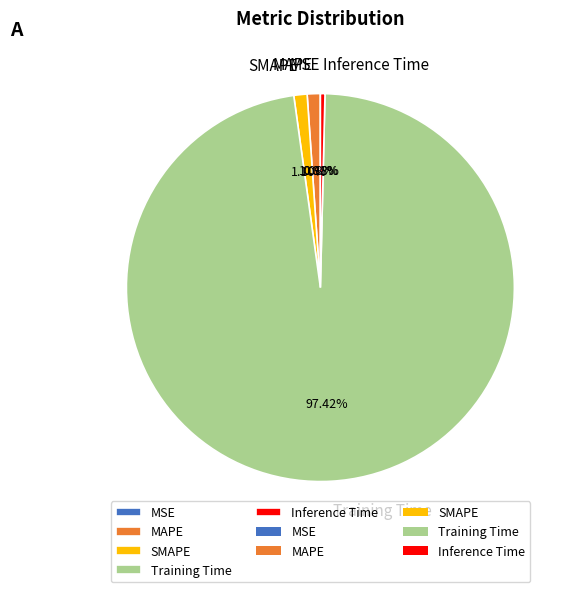

What is the largest slice in the pie chart?

Training Time